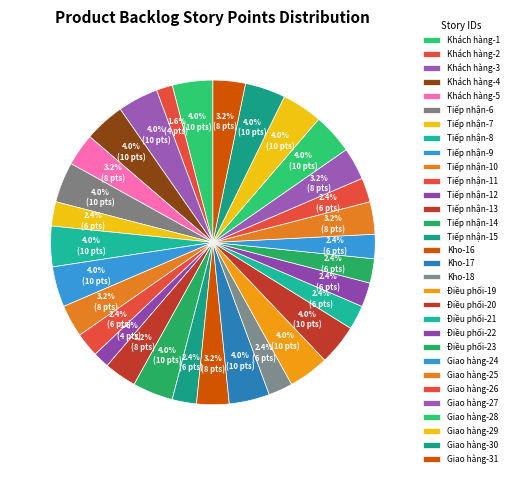

Is there a majority slice in this chart?

No